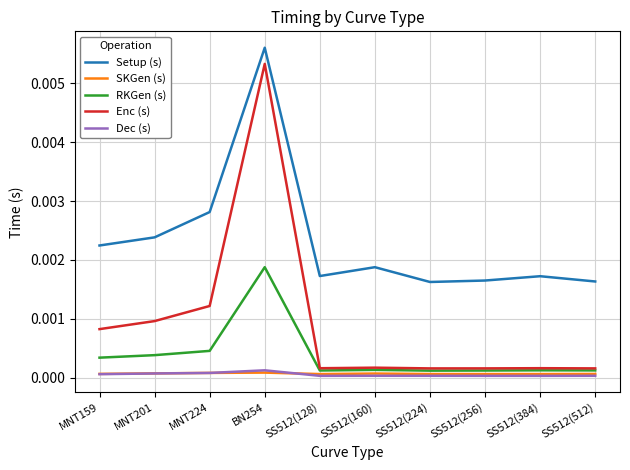

Which series has the widest spread of values?

Enc (s)